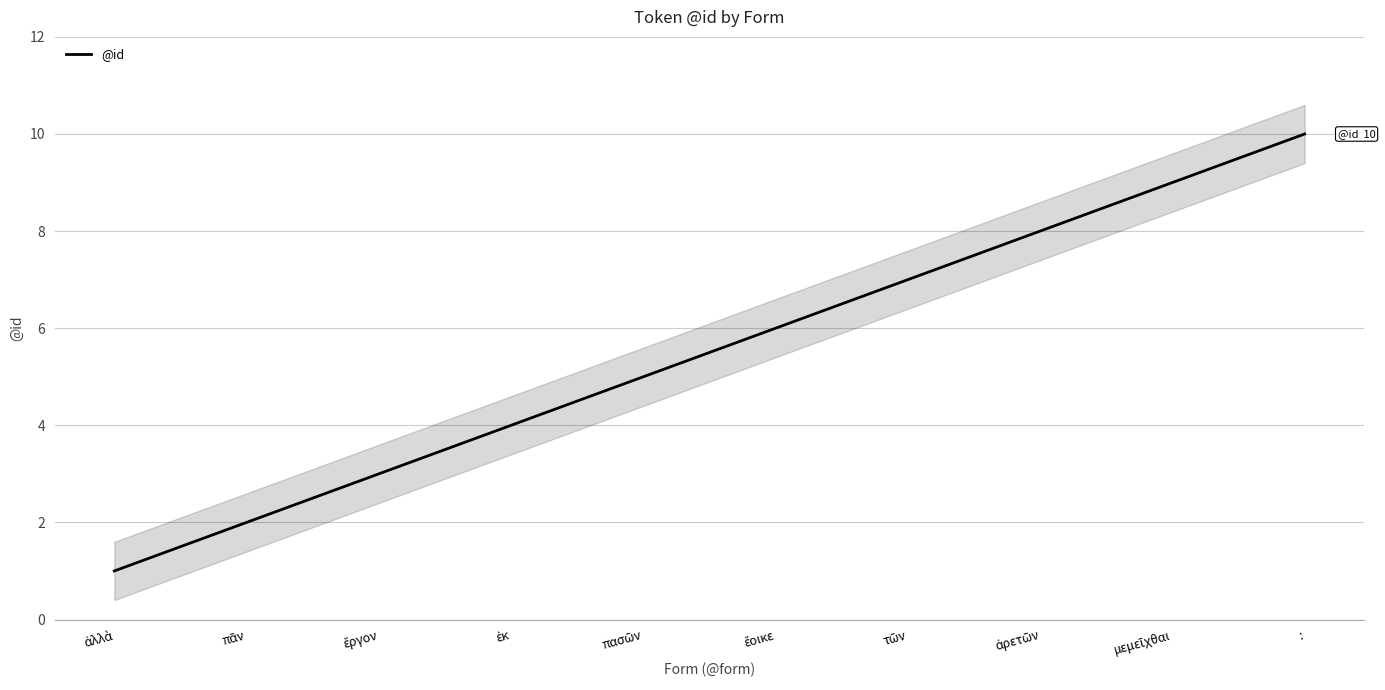

True or false: the data shows 6 at ἔοικε.

True